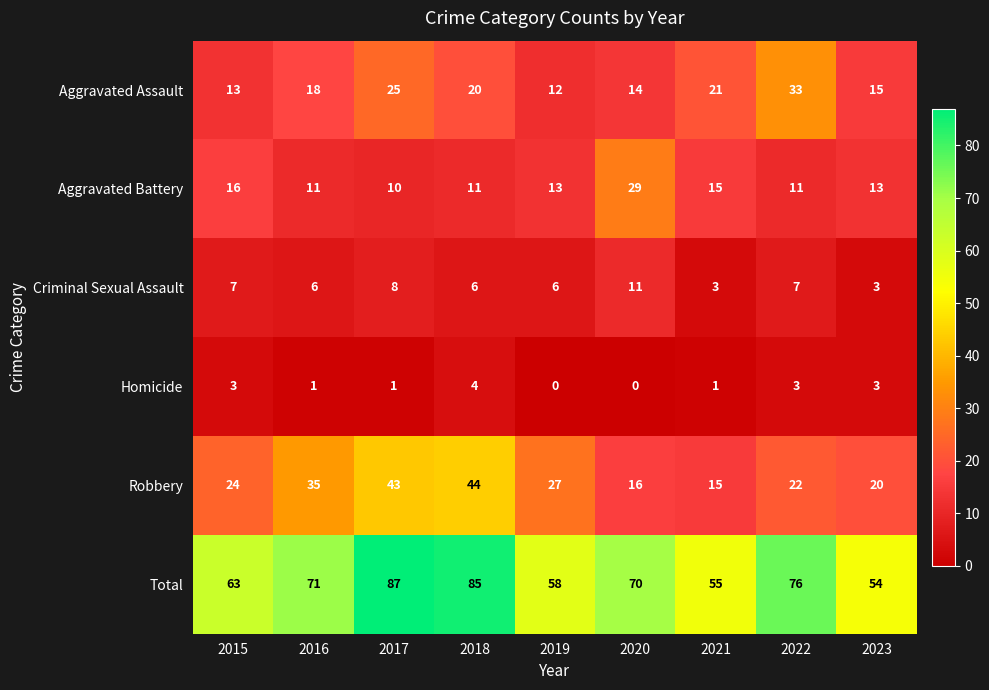

How many series are shown in this chart?

6